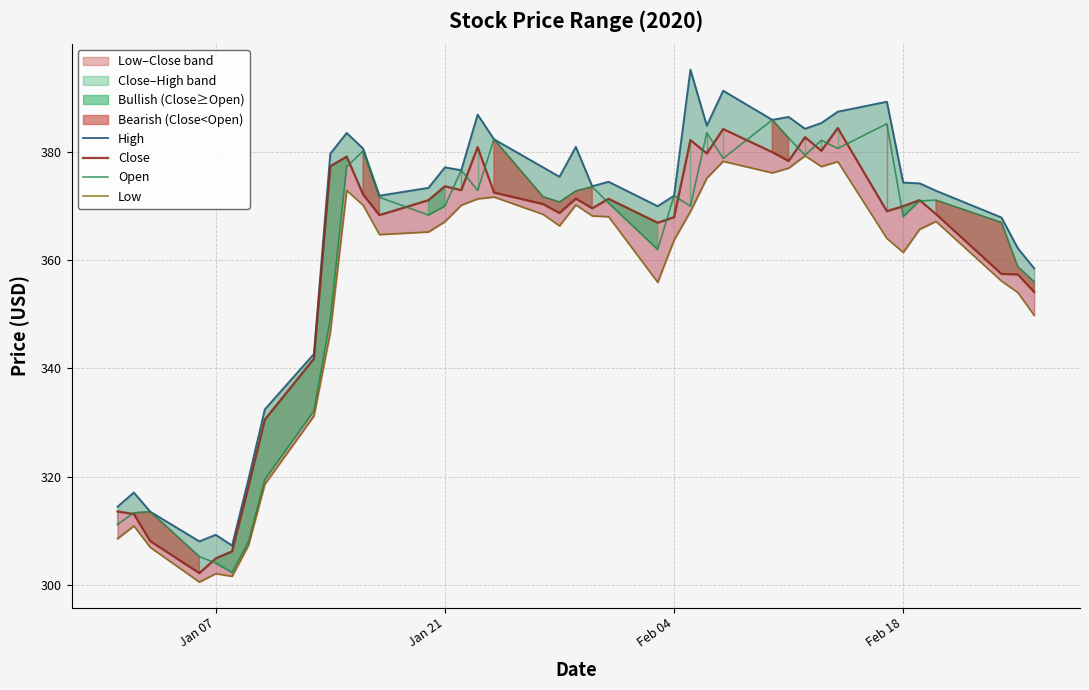

What are all the series names shown in the legend?

High, Close, Open, Low